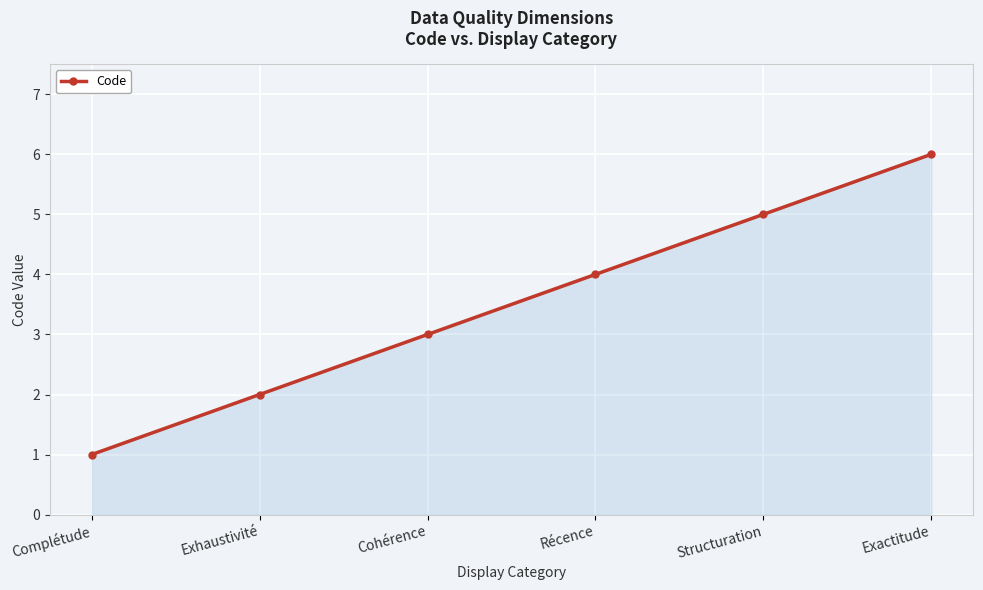

How many lines are shown in the chart?

1